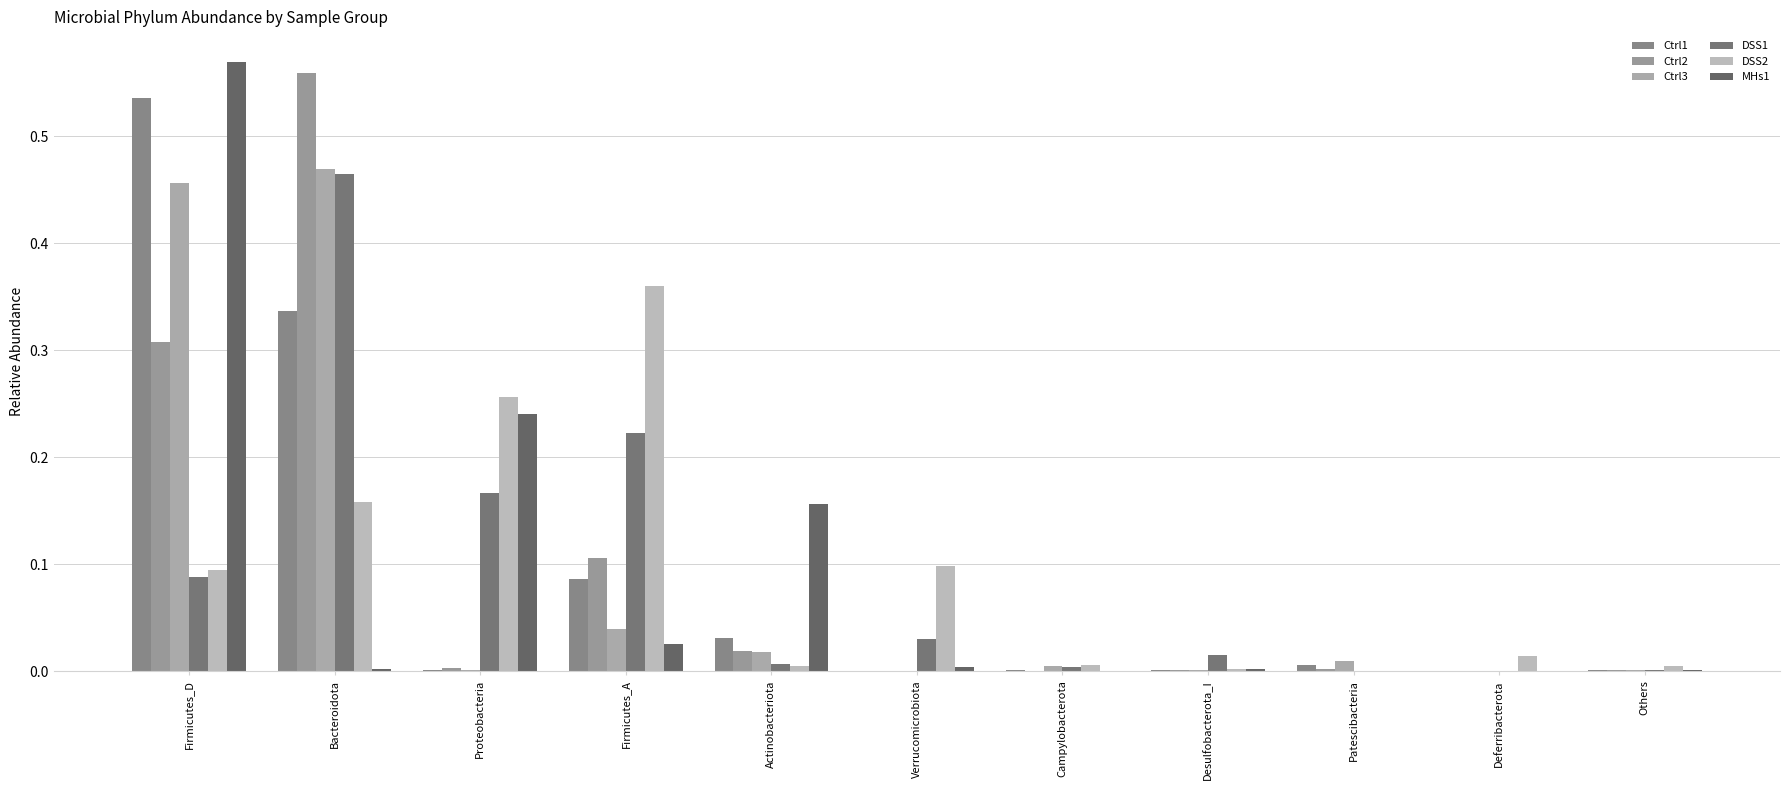

Between Proteobacteria and Desulfobacterota_I, which series saw the biggest shift?

DSS2